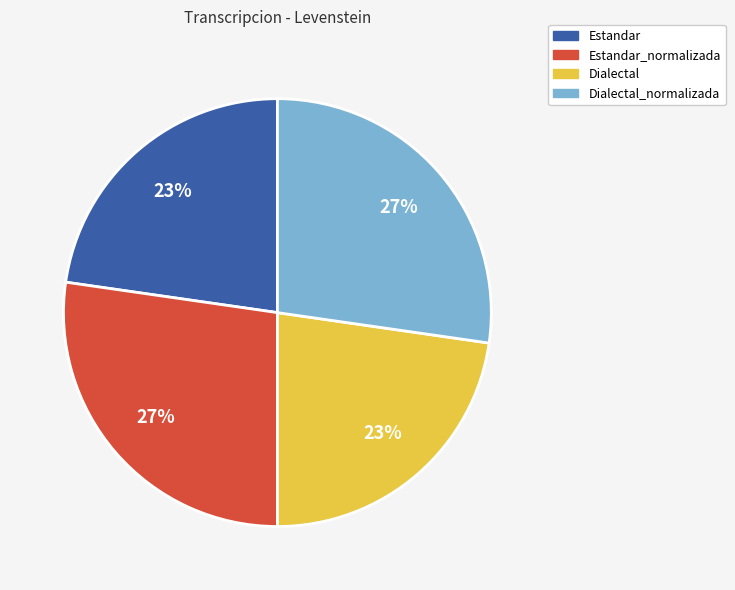

To the nearest percent, what is the combined percentage of Dialectal_normalizada and Estandar?

50%